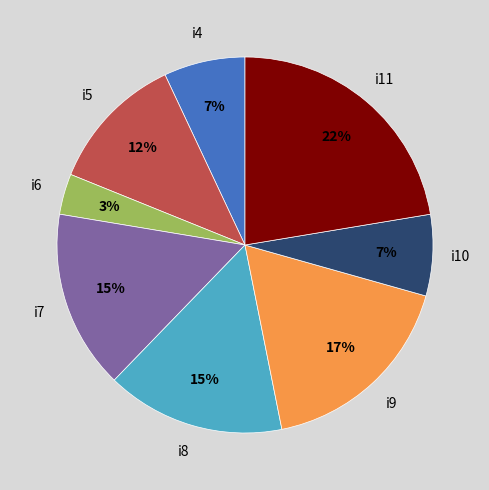

How many slices are in this pie chart?

8